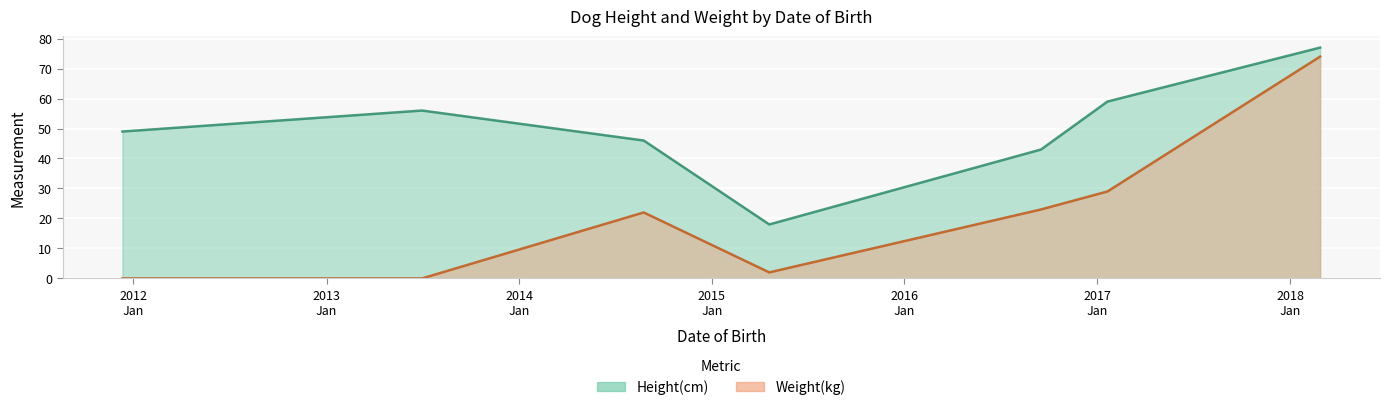

True or false: Height(cm) and Weight(kg) intersect in this chart.

False